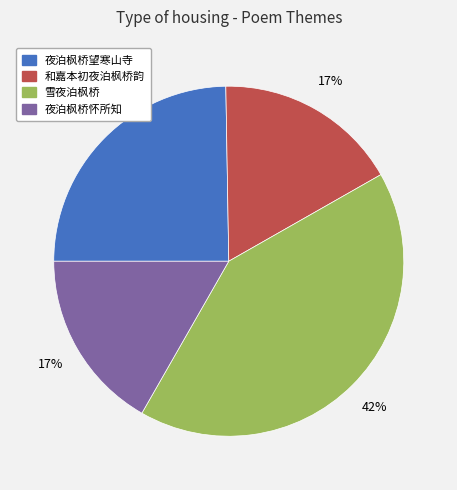

Is it true that 和嘉本初夜泊枫桥韵 is 32% of the pie?

False